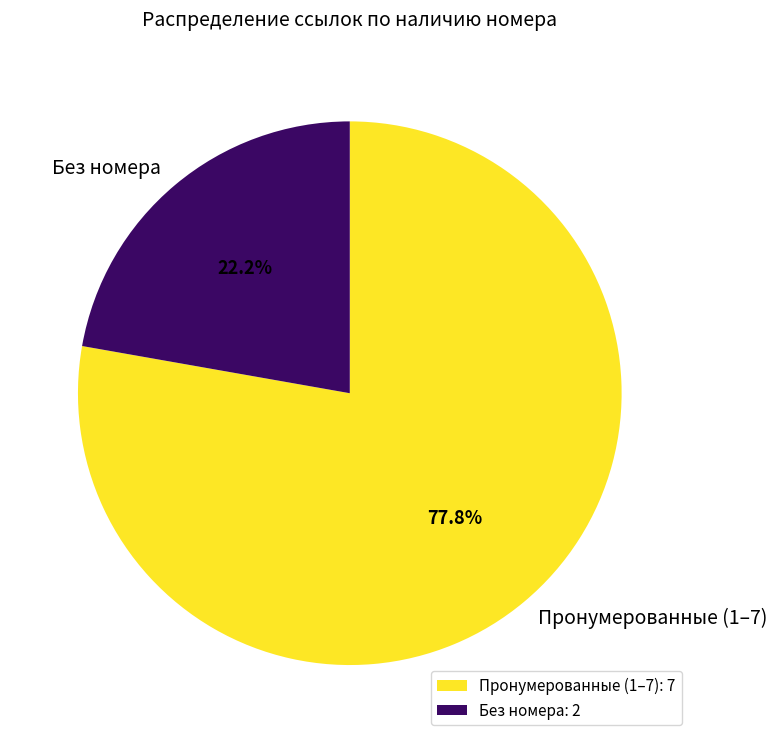

To the nearest percent, what is the difference between the largest and smallest slice percentages?

56%